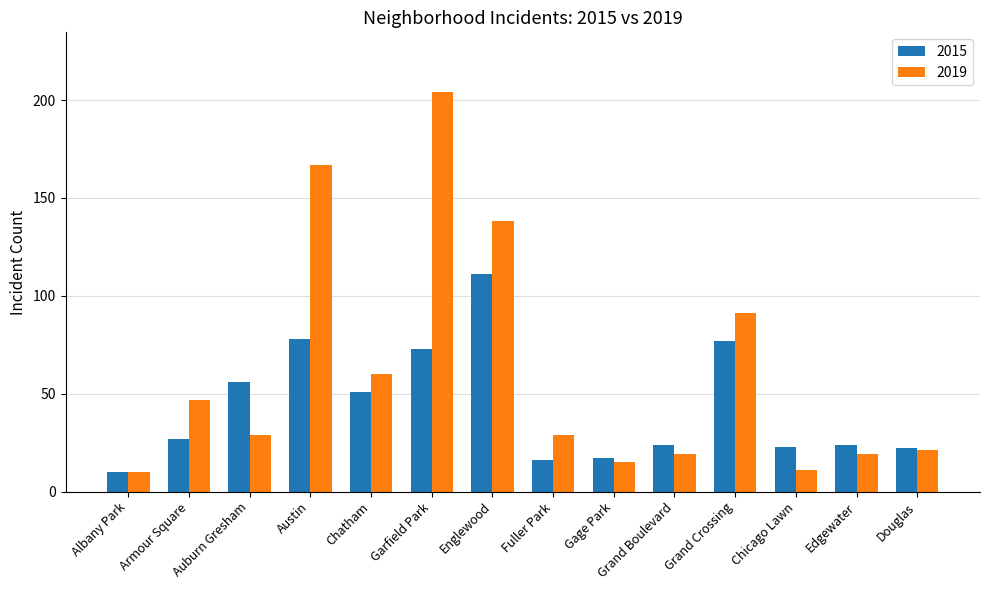

Which series changed the most between Auburn Gresham and Edgewater?

2015